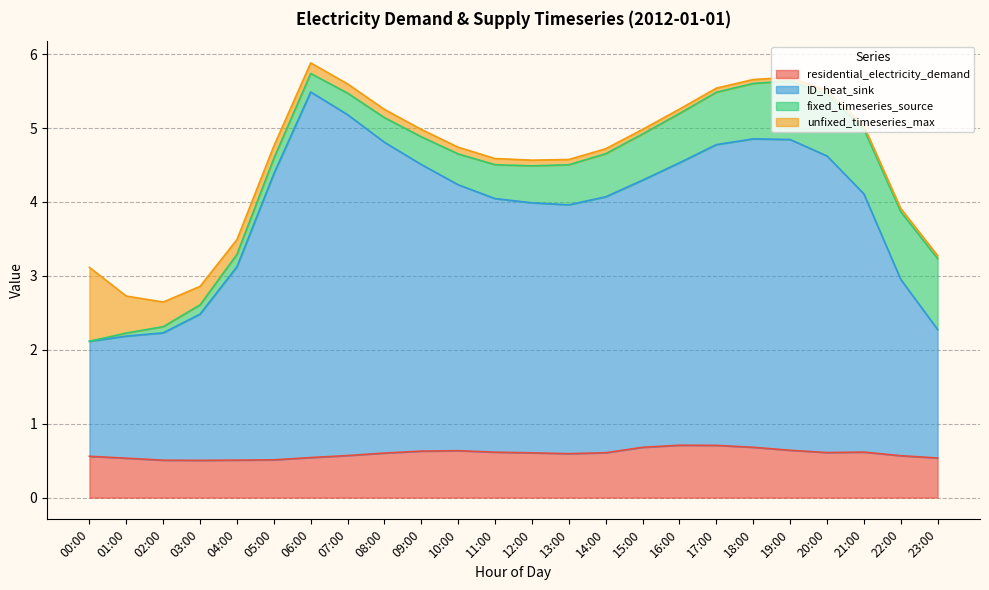

Is the value of residential_electricity_demand at 03:00 greater than the value of ID_heat_sink at 01:00?

No